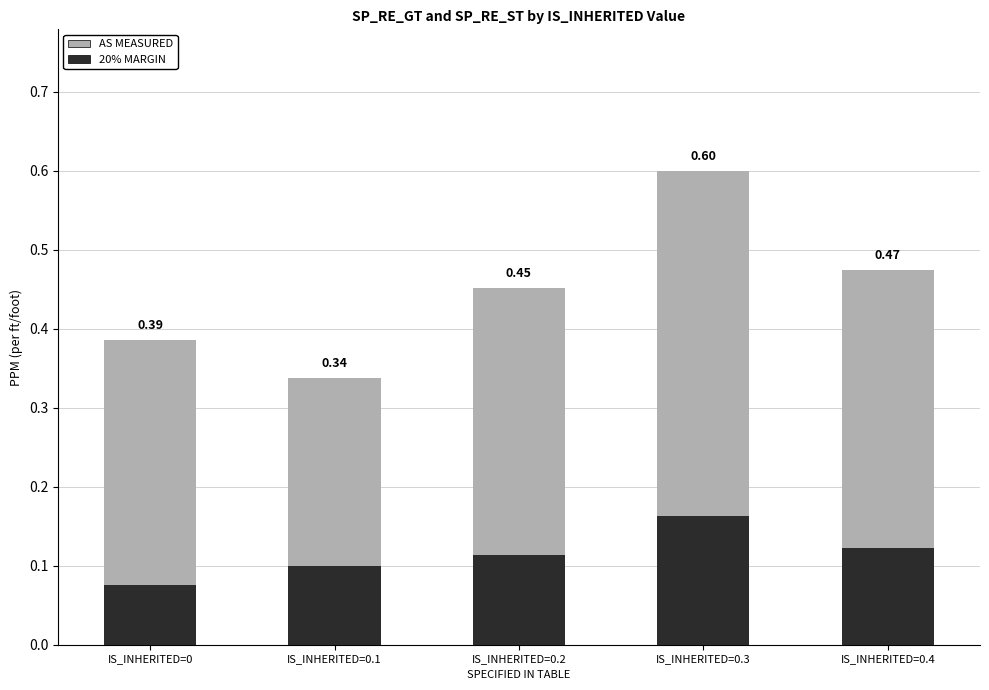

List the labels in order of 20% MARGIN value, largest first.

IS_INHERITED=0.3, IS_INHERITED=0.4, IS_INHERITED=0.2, IS_INHERITED=0.1, IS_INHERITED=0